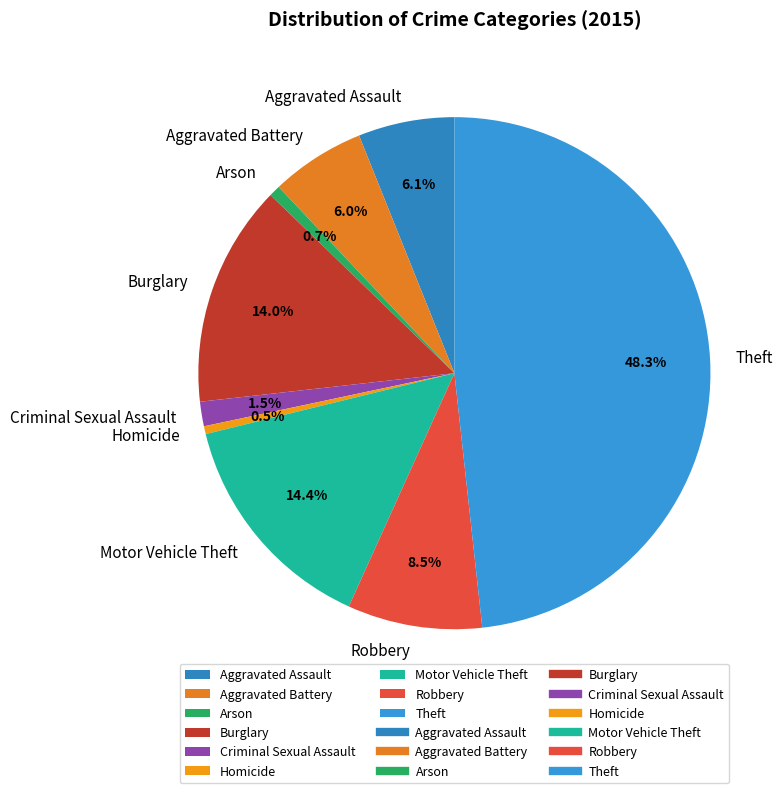

Is Arson the majority of the pie?

No